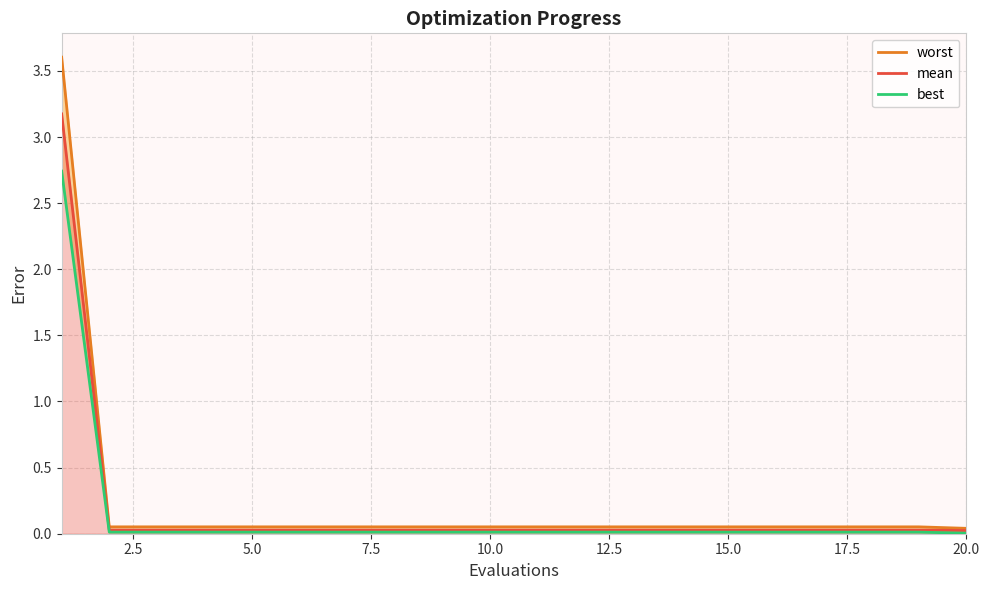

At how many categories does at least one series exceed 3?

1